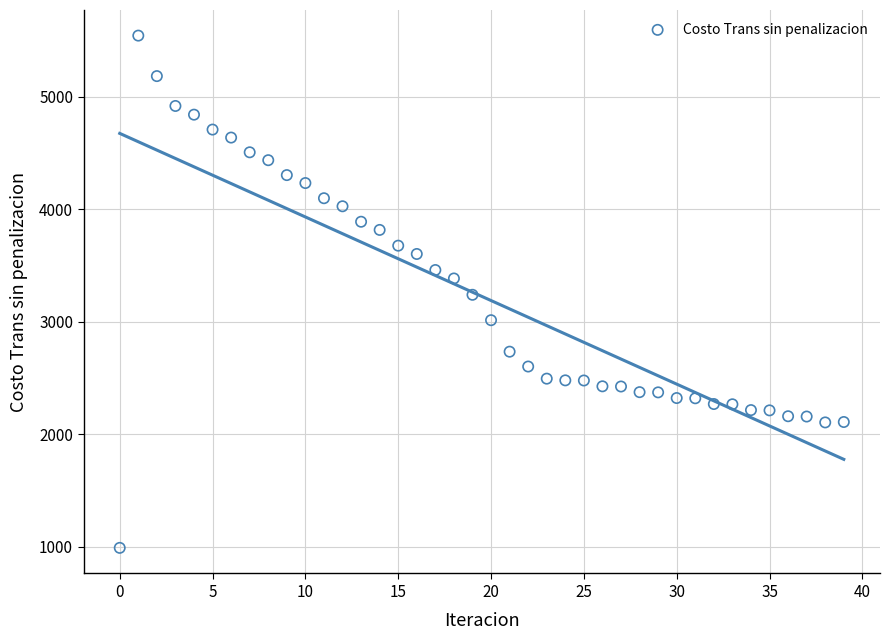

How many data points are displayed?

40